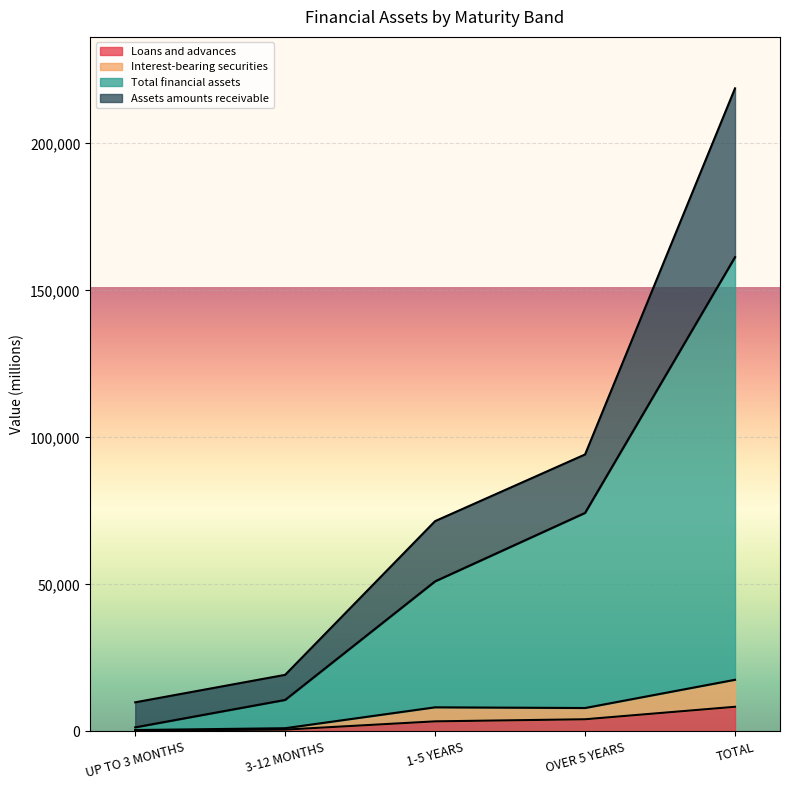

Reading right to left, transcribe all the data shown in this chart.

Loans and advances: TOTAL=8398	OVER 5 YEARS=4154	1-5 YEARS=3444	3-12 MONTHS=638	UP TO 3 MONTHS=325
Interest-bearing securities: TOTAL=17581	OVER 5 YEARS=7979	1-5 YEARS=8218	3-12 MONTHS=1113	UP TO 3 MONTHS=488
Total financial assets: TOTAL=161324	OVER 5 YEARS=74341	1-5 YEARS=51063	3-12 MONTHS=10733	UP TO 3 MONTHS=1404
Assets amounts receivable: TOTAL=218730	OVER 5 YEARS=94214	1-5 YEARS=71546	3-12 MONTHS=19267	UP TO 3 MONTHS=9920